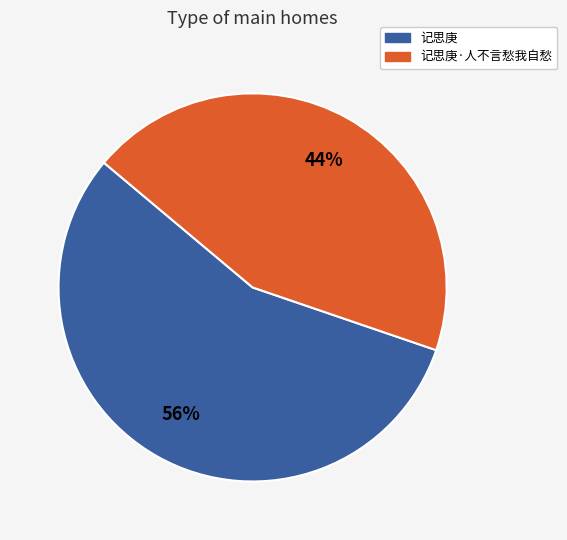

How many slices are in this pie chart?

2